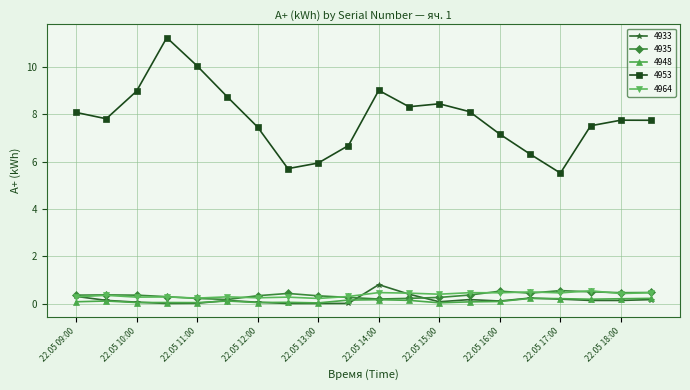

After their last crossing, which series has the higher values: 4964 or 4933?

4964